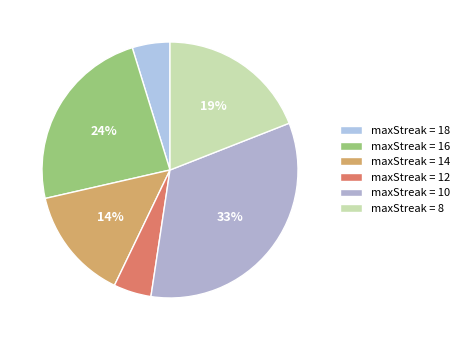

Count the number of slices in the pie.

6